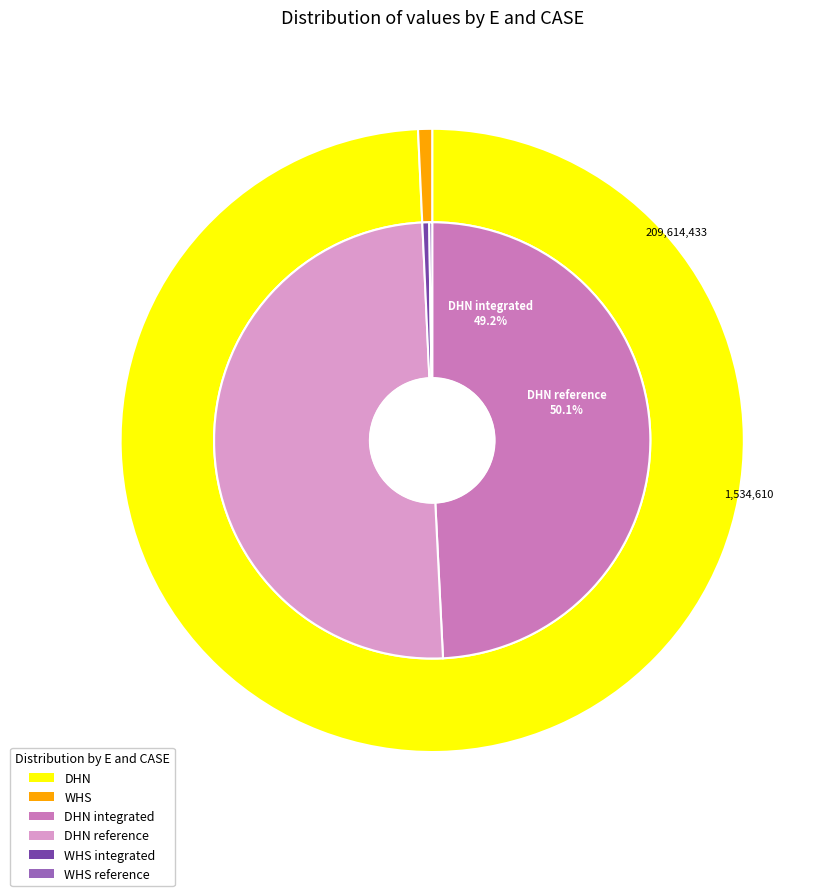

True or false: WHS integrated accounts for 11% of the total.

False